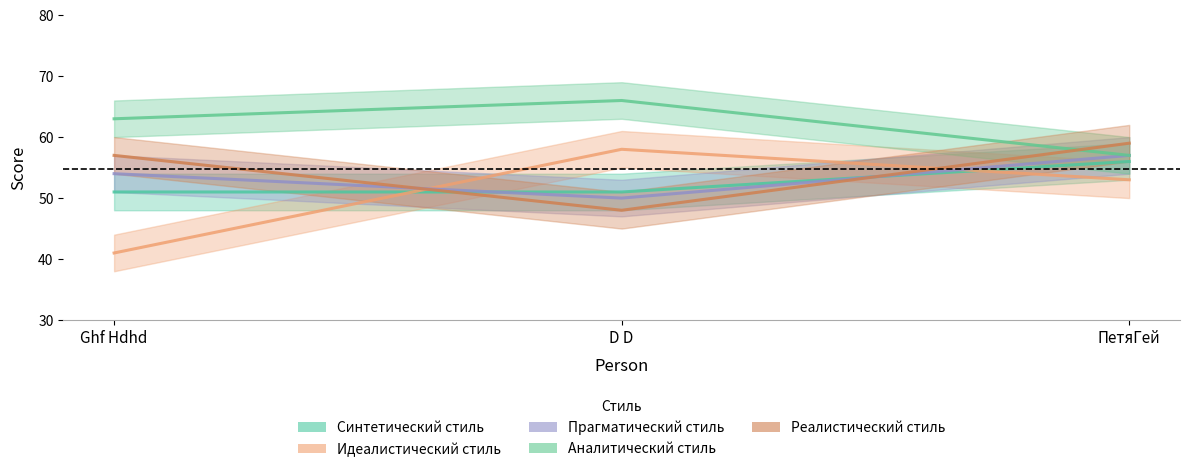

What is the total value across all series at D D?

273